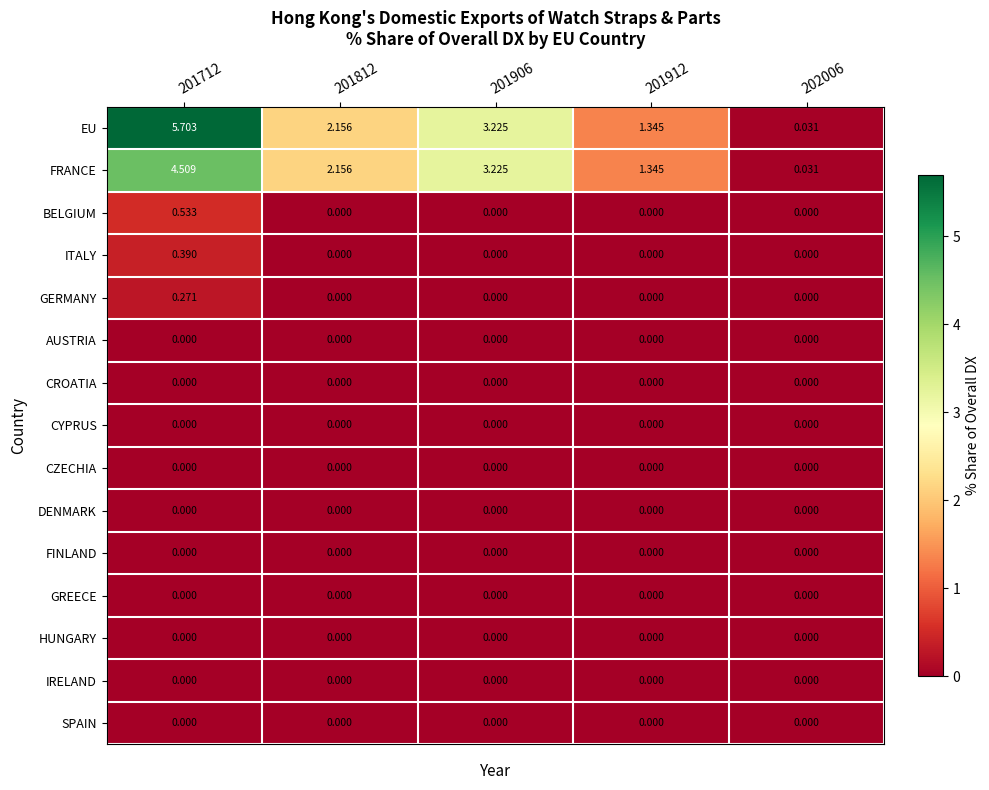

Which category has the highest value across all series?

201712